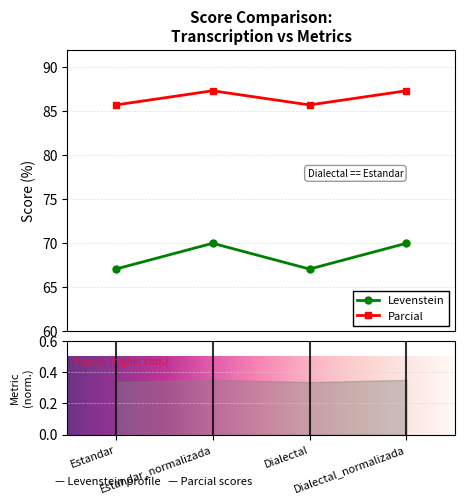

The Parcial series shows 85.7 at Dialectal. True or false?

True